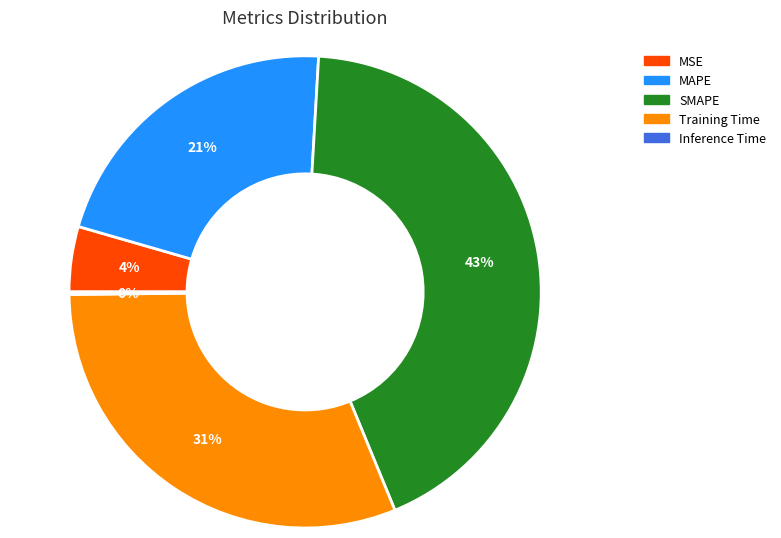

Which category has the biggest portion of the pie?

SMAPE